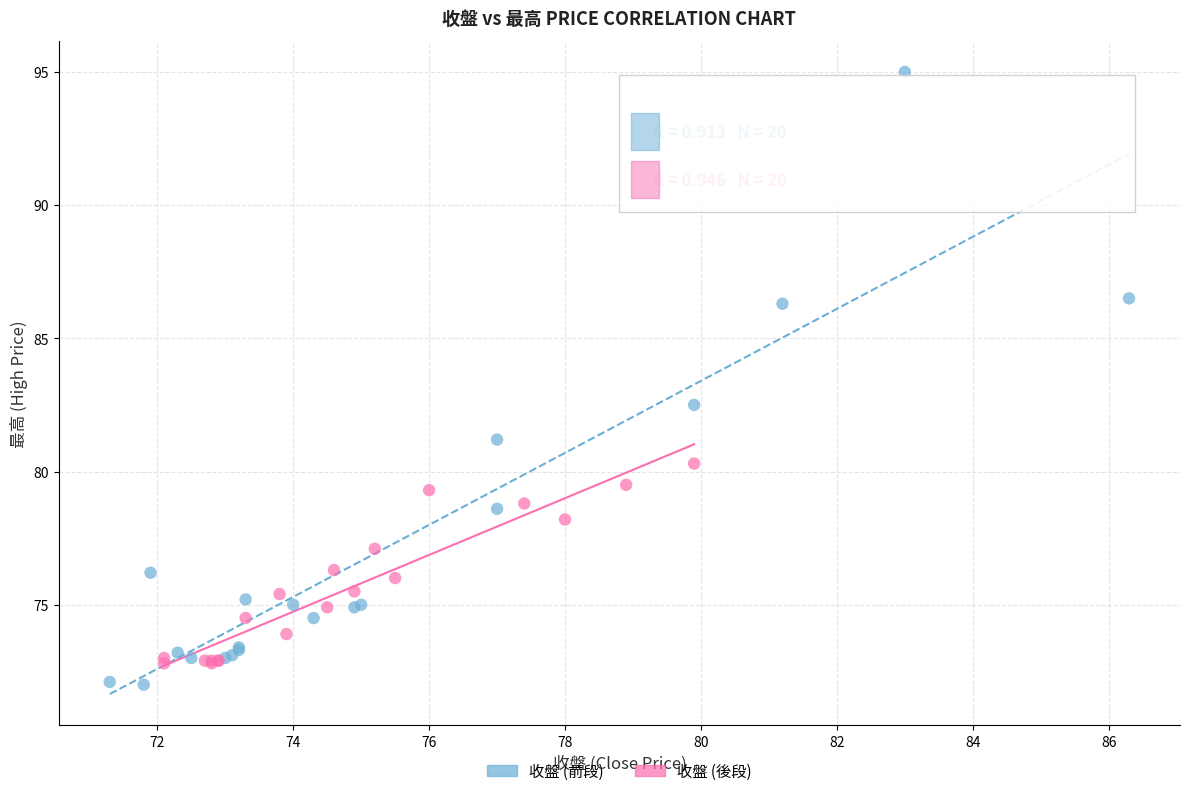

Which series has the widest spread of Y values?

收盤 (前段)